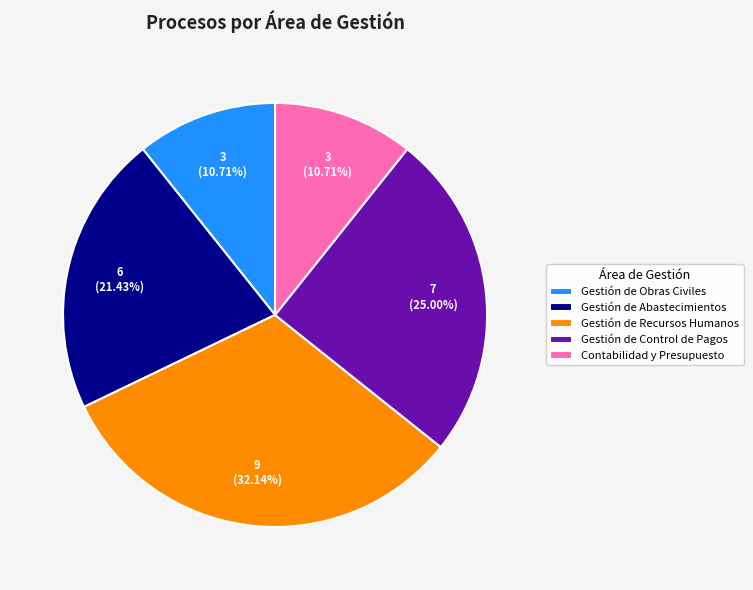

Count the number of slices in the pie.

5